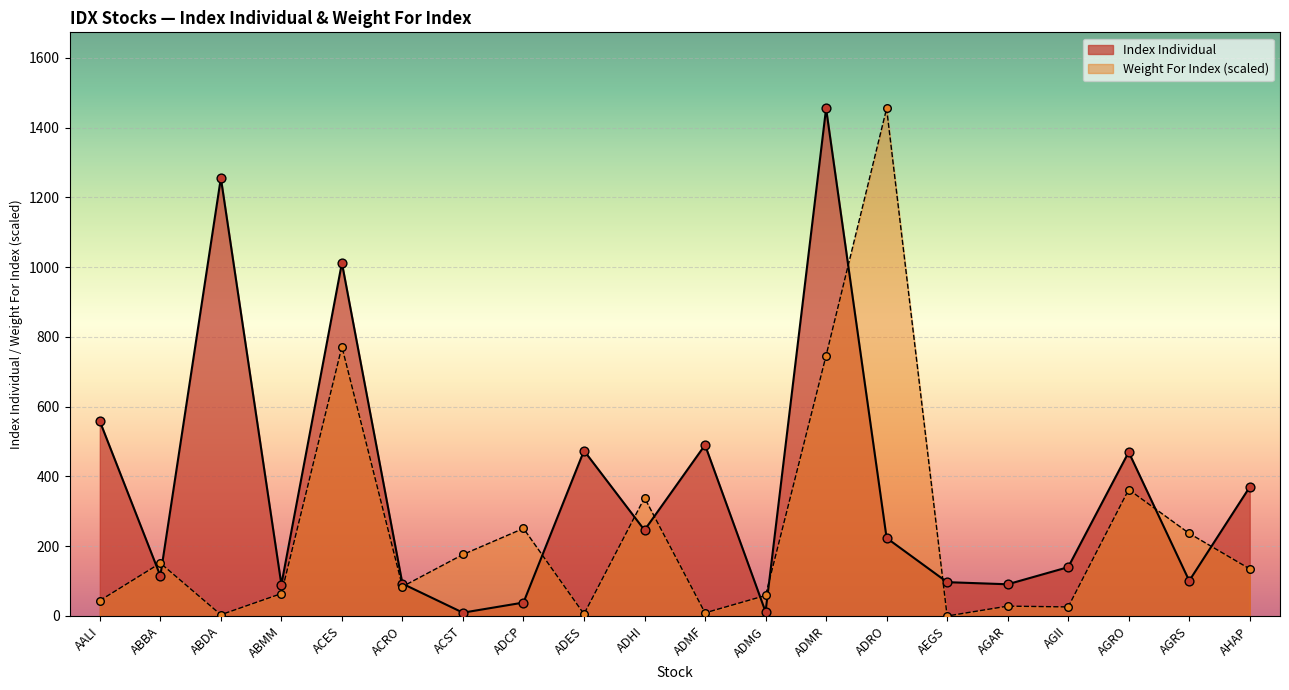

Which series has the largest total across all categories?

Index Individual